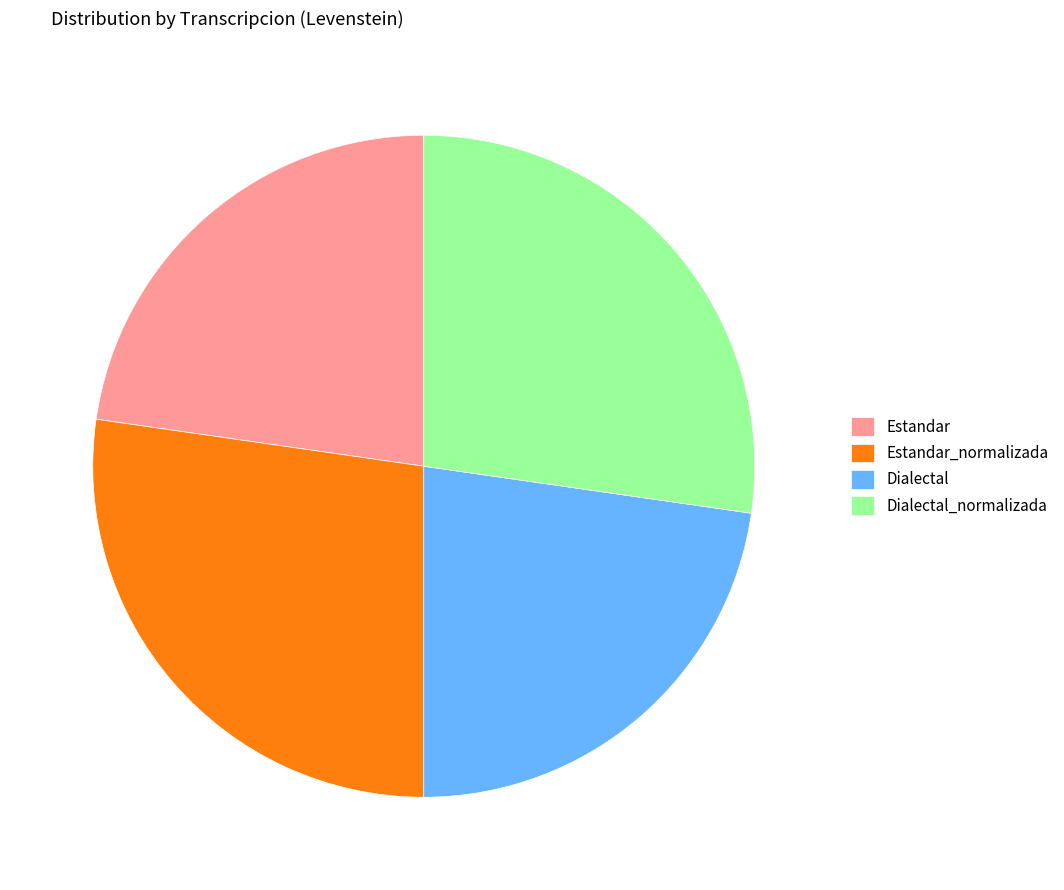

Count the number of slices in the pie.

4